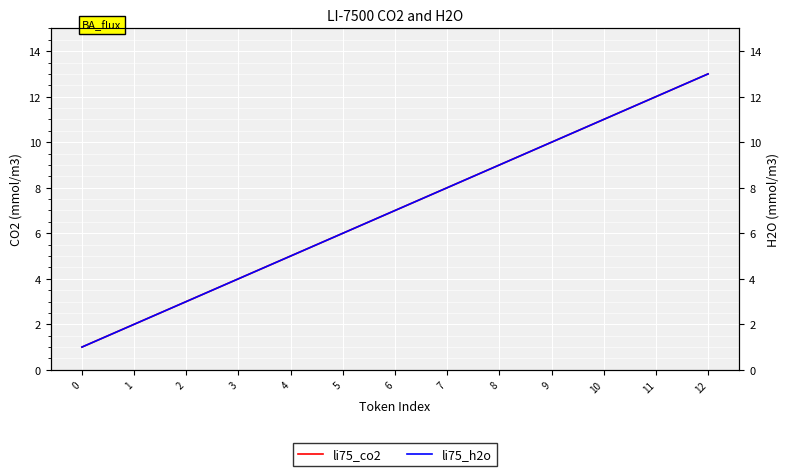

How many distinct data groups are displayed?

2